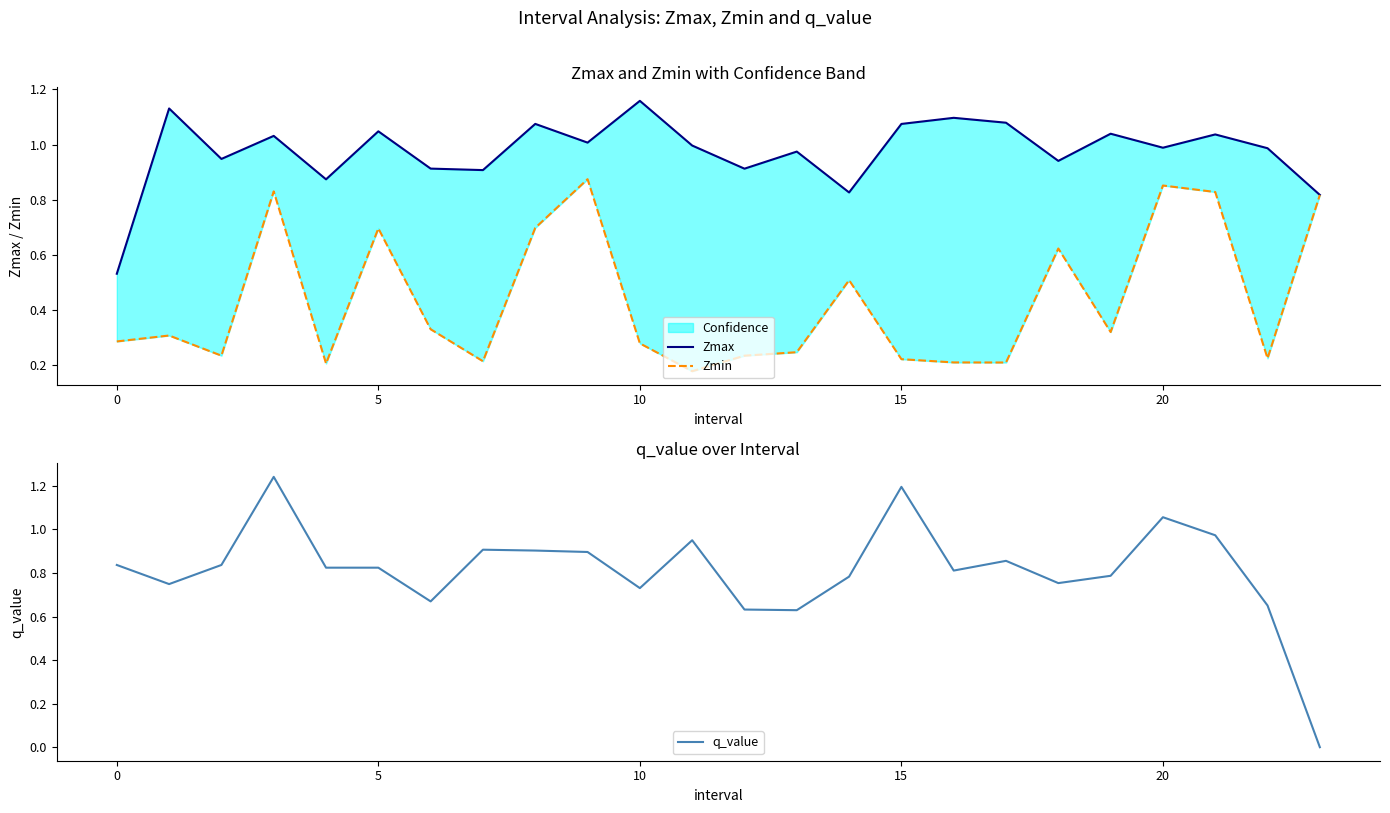

True or false: Zmax and Zmin cross at least once.

False